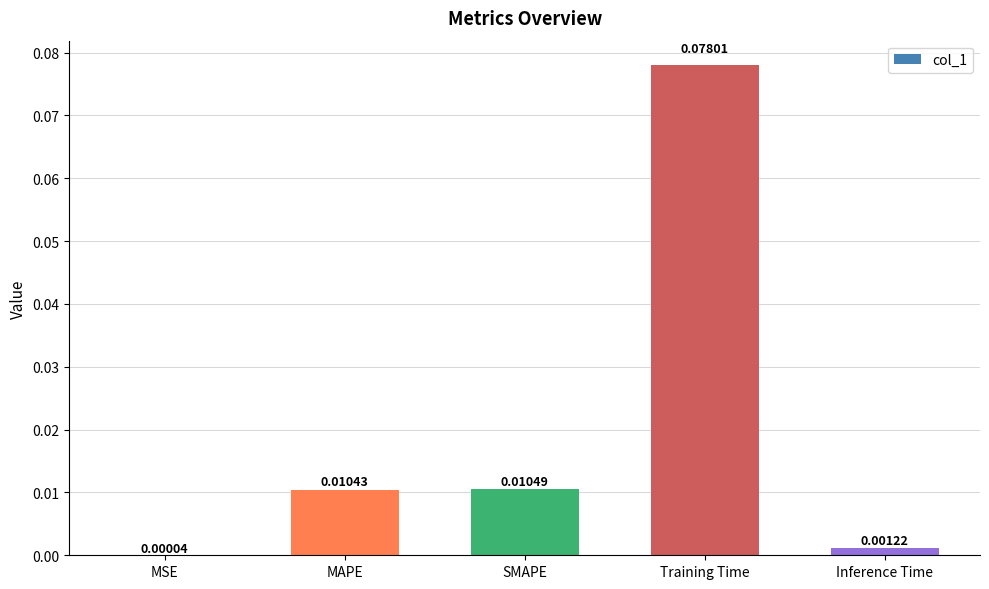

Which has a higher value, MAPE or Inference Time?

MAPE